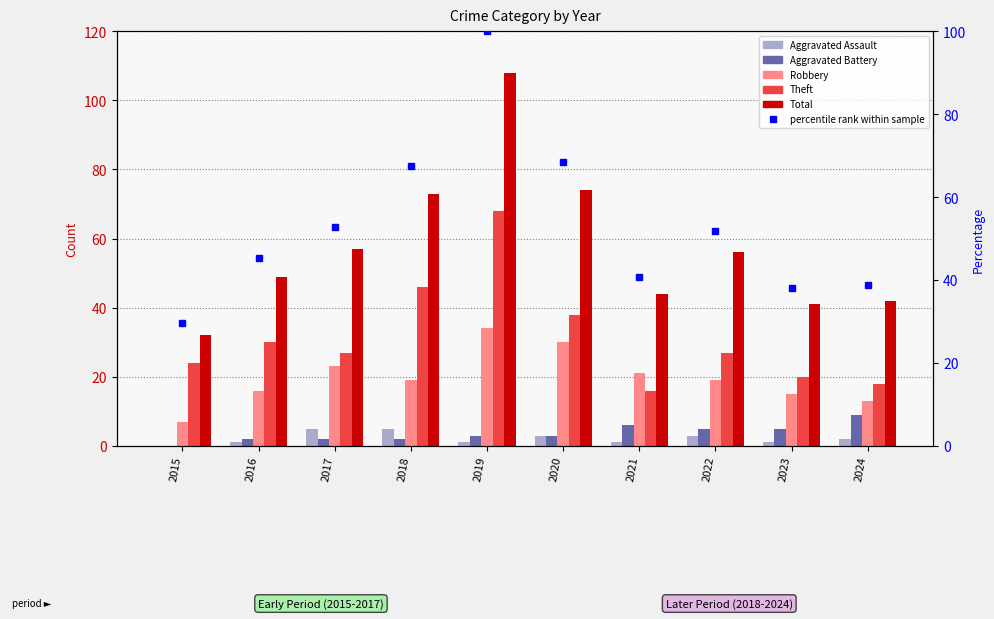

True or false: Total has a value of 31.3 at 2022.

False